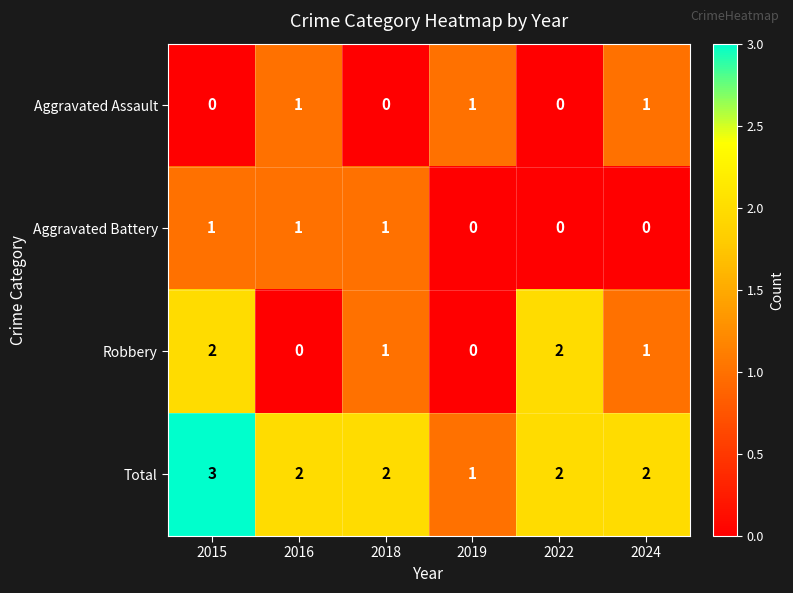

Which series has the largest total across all categories?

Total